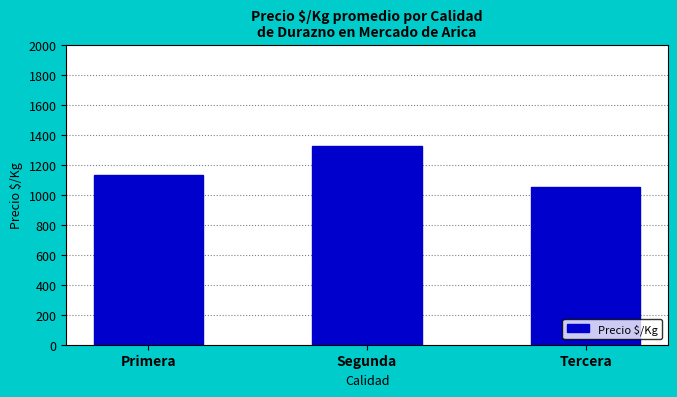

What is the maximum value shown in the chart?

1327